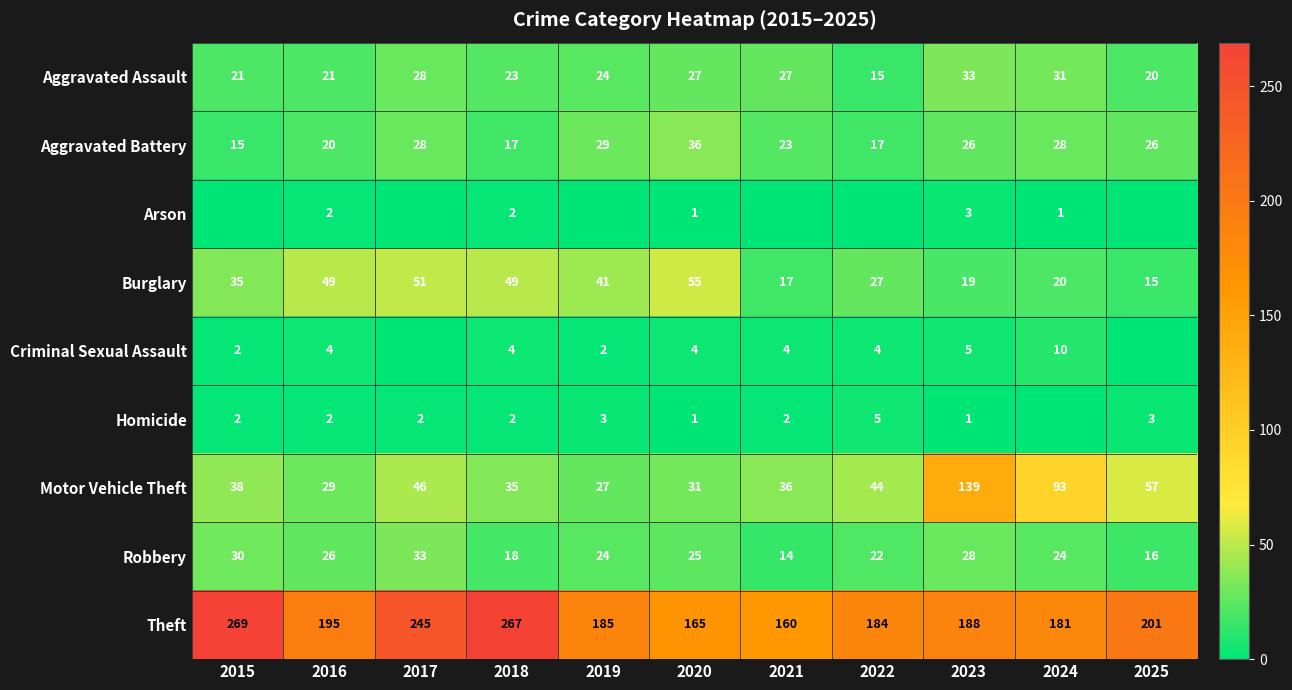

Rank the series by their maximum value, from lowest to highest.

Arson, Homicide, Criminal Sexual Assault, Aggravated Assault, Robbery, Aggravated Battery, Burglary, Motor Vehicle Theft, Theft